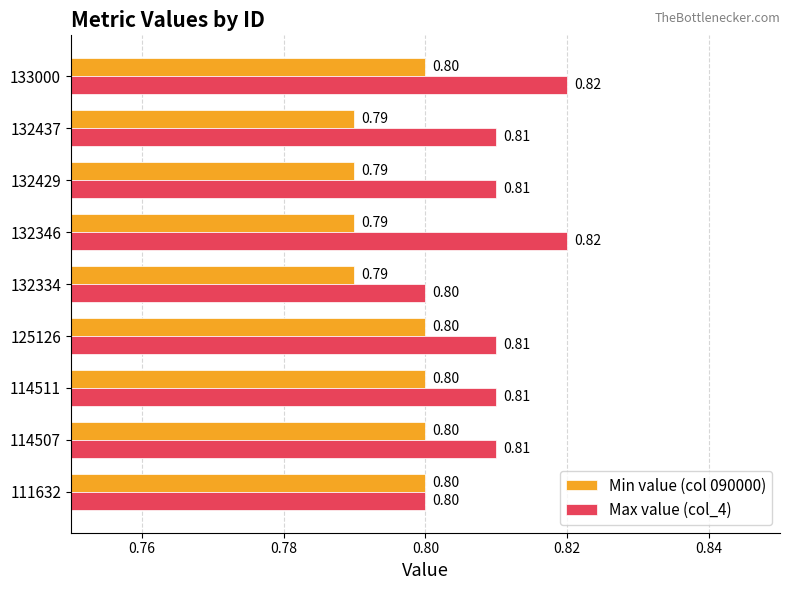

How many distinct data groups are displayed?

2